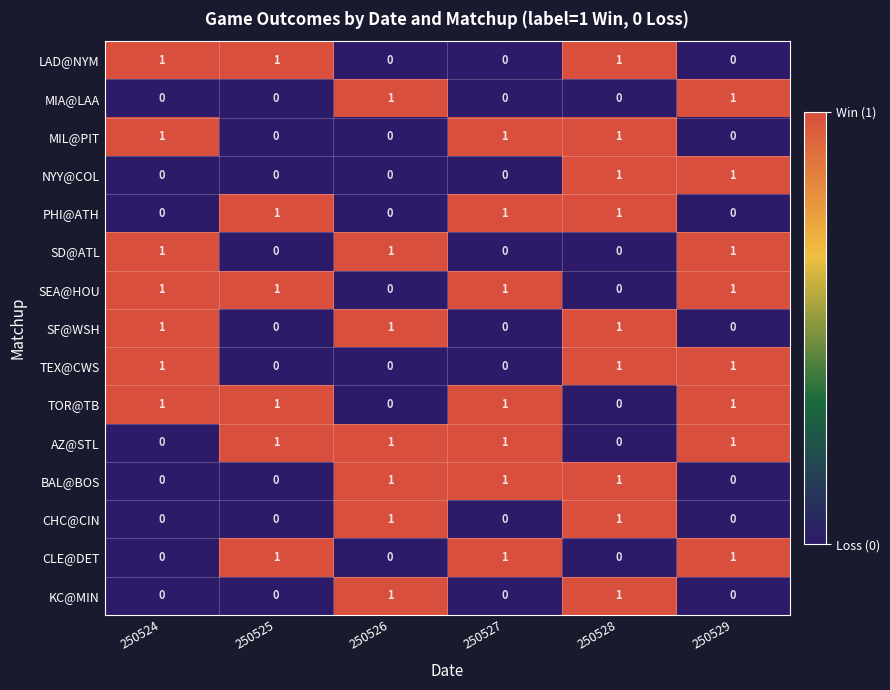

The SF@WSH series shows 2 at 250526. True or false?

False